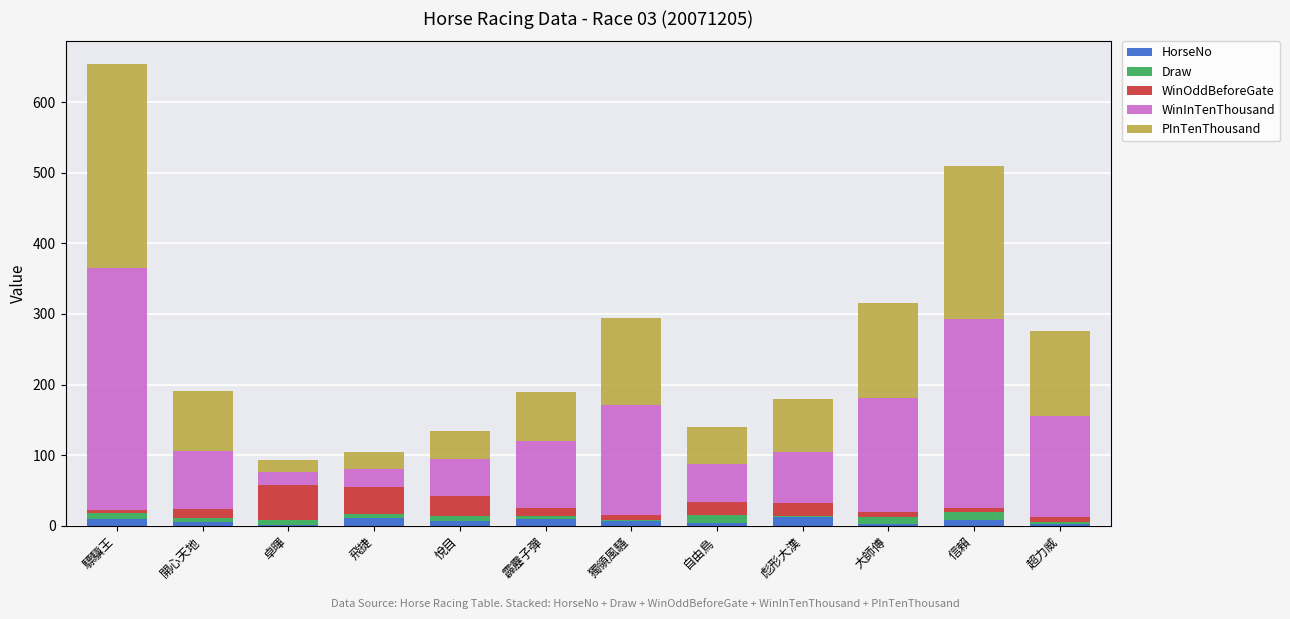

At which category is the sum across all series the highest?

驃驥王